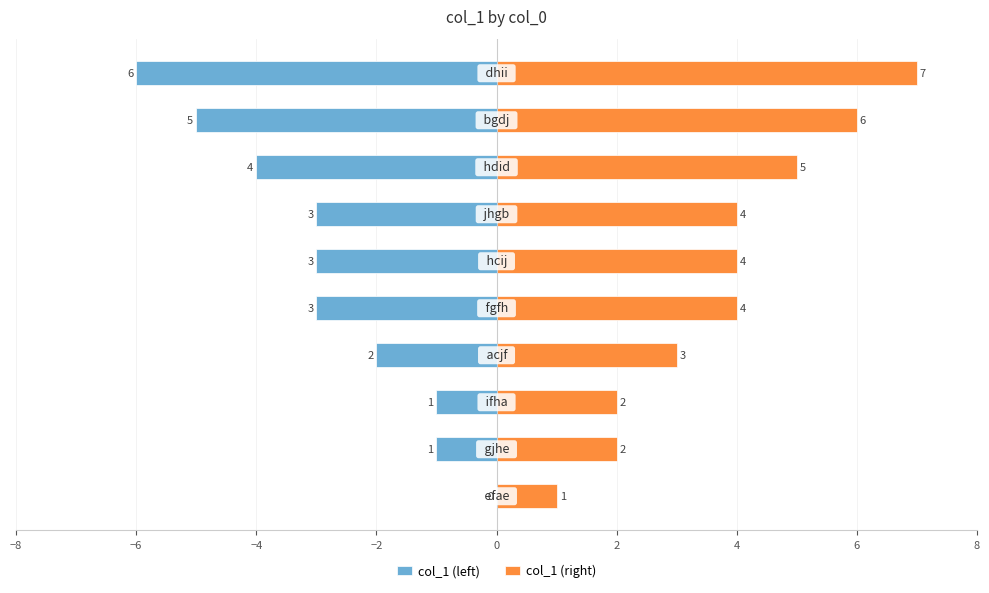

What is the difference between the maximum and minimum values in the col_1 (left) series?

6